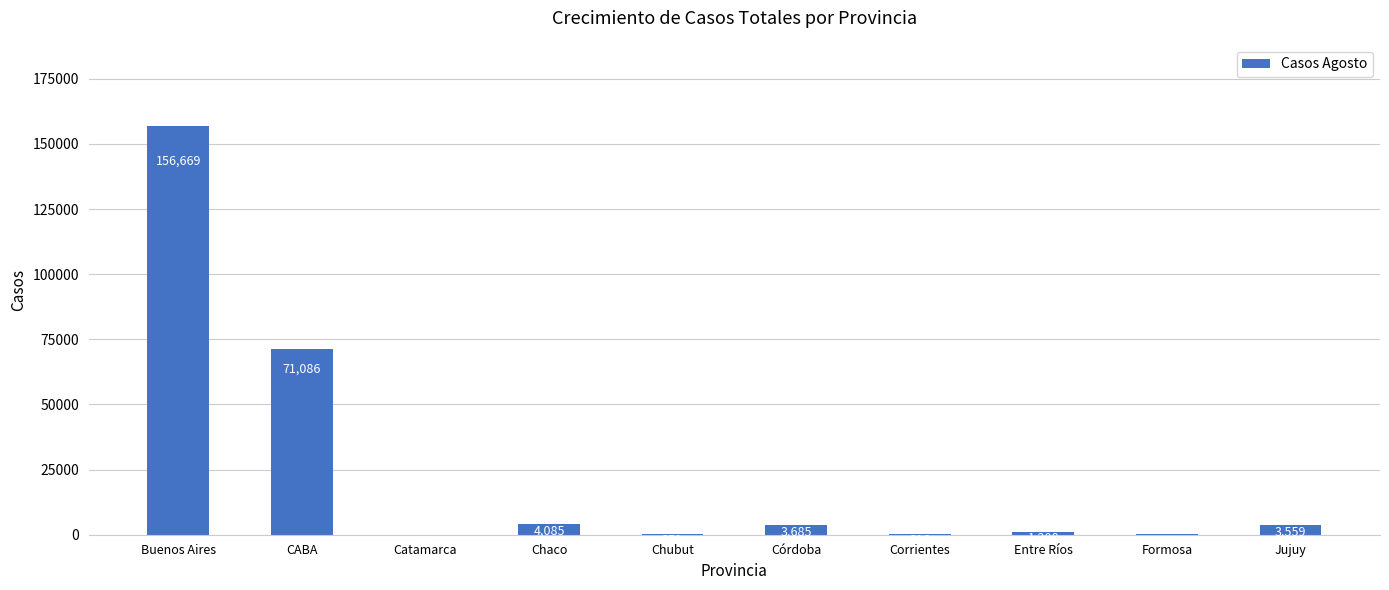

At which label is the value closest to 78365?

CABA